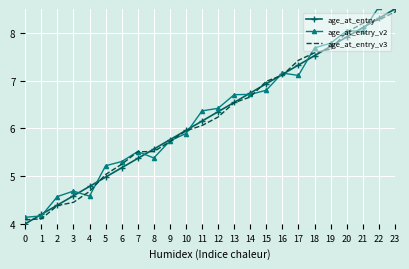

True or false: age_at_entry_v2 has more than 2 points higher than both neighbors.

True